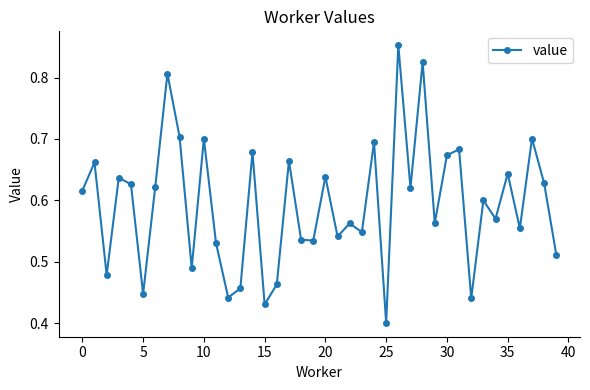

Does the chart display data point markers on the line(s)?

Yes